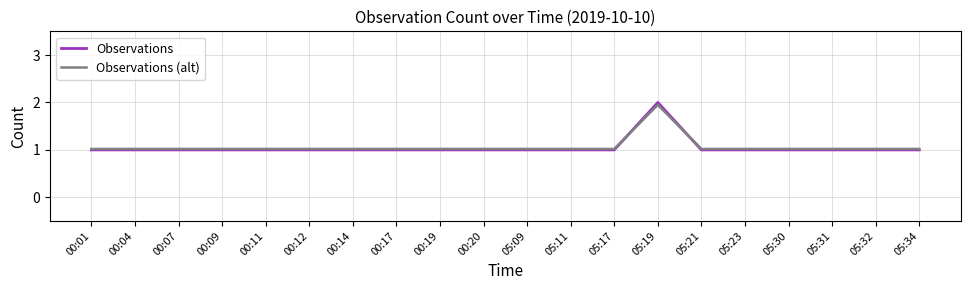

What are all the series names shown in the legend?

Observations, Observations (alt)